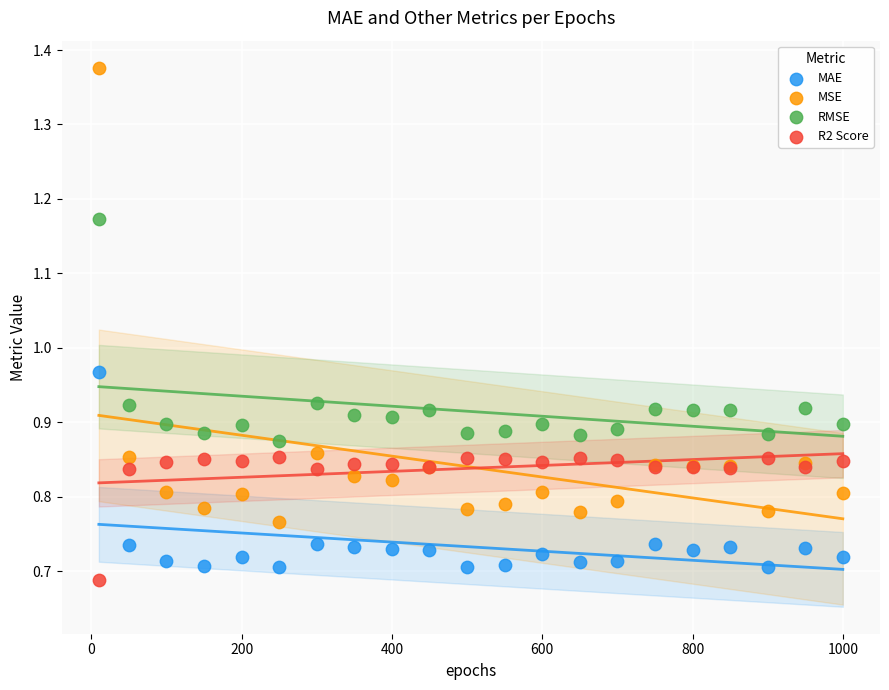

Which series has the largest Y range (max minus min)?

MSE